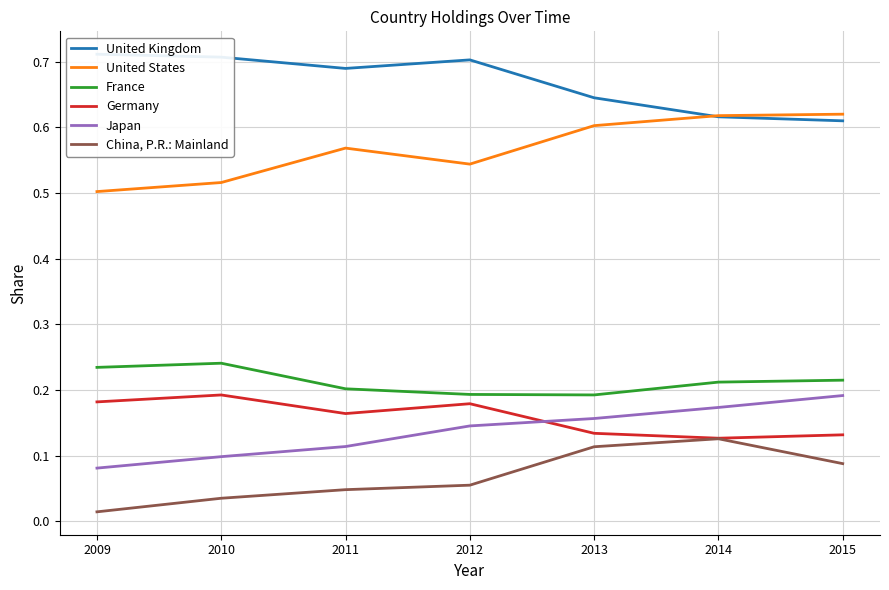

What is the total value across all series at 2011?

1.8